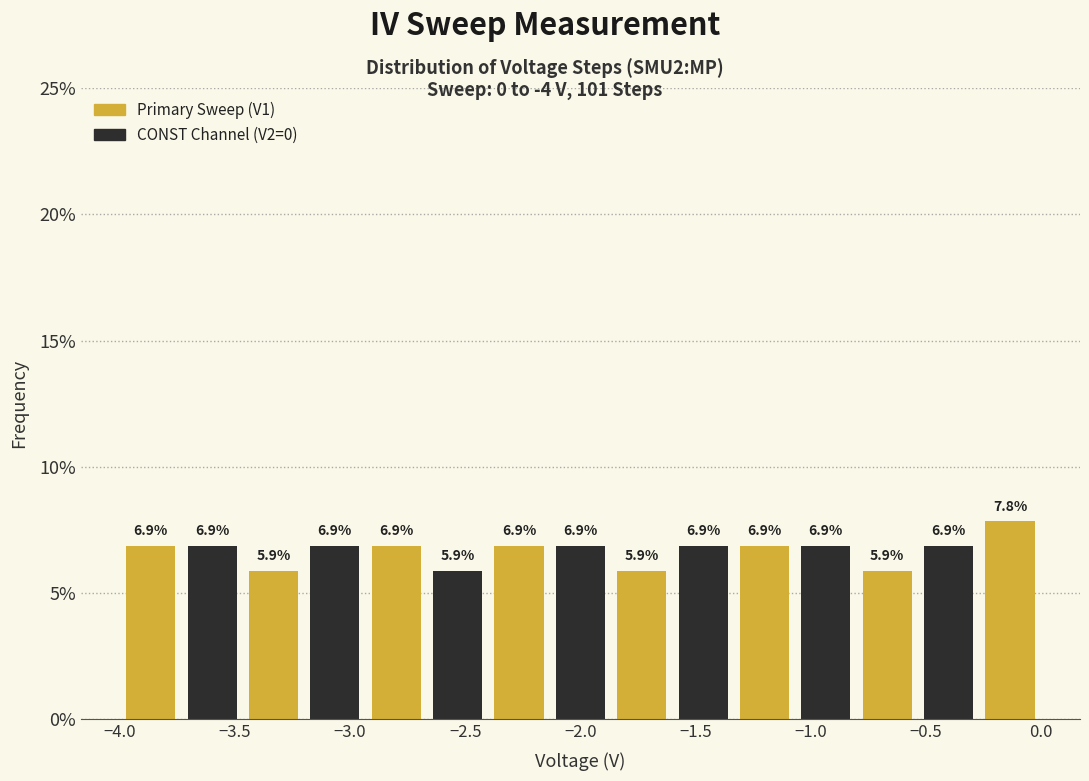

Reading left to right, transcribe this chart: for each bar, give the range it covers on the x-axis and its height. The bar edges are not printed on the chart, so give them approximately, as read against the axis.

-4.00 to -3.75: 6.9
-3.75 to -3.45: 6.9
-3.45 to -3.20: 5.9
-3.20 to -2.95: 6.9
-2.95 to -2.65: 6.9
-2.65 to -2.40: 5.9
-2.40 to -2.15: 6.9
-2.15 to -1.85: 6.9
-1.85 to -1.60: 5.9
-1.60 to -1.35: 6.9
-1.35 to -1.05: 6.9
-1.05 to -0.80: 6.9
-0.80 to -0.55: 5.9
-0.55 to -0.25: 6.9
-0.25 to 0.00: 7.8